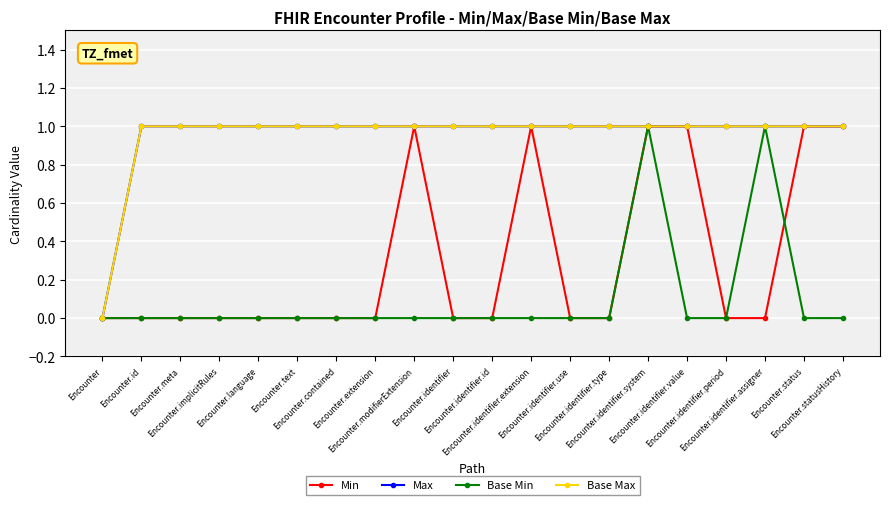

At how many categories does at least one series exceed 0?

19